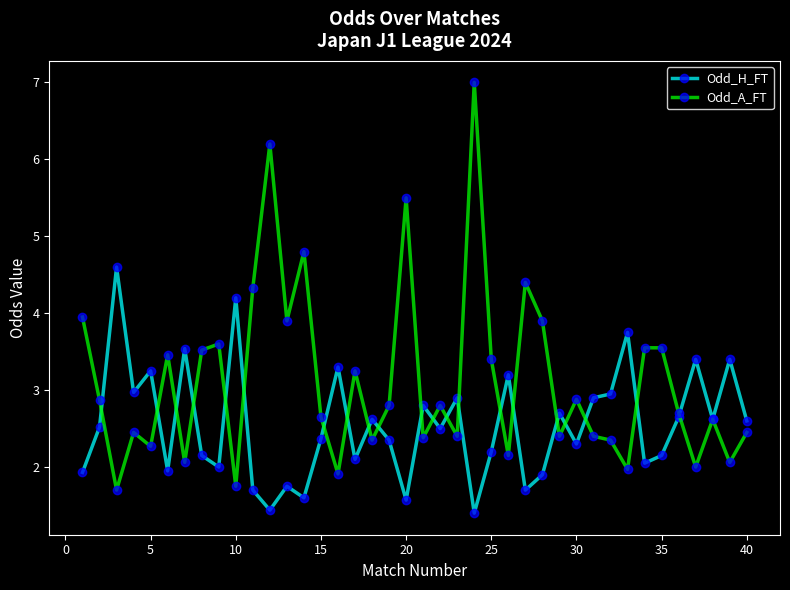

List the series in order of their peak value, lowest first.

Odd_H_FT, Odd_A_FT